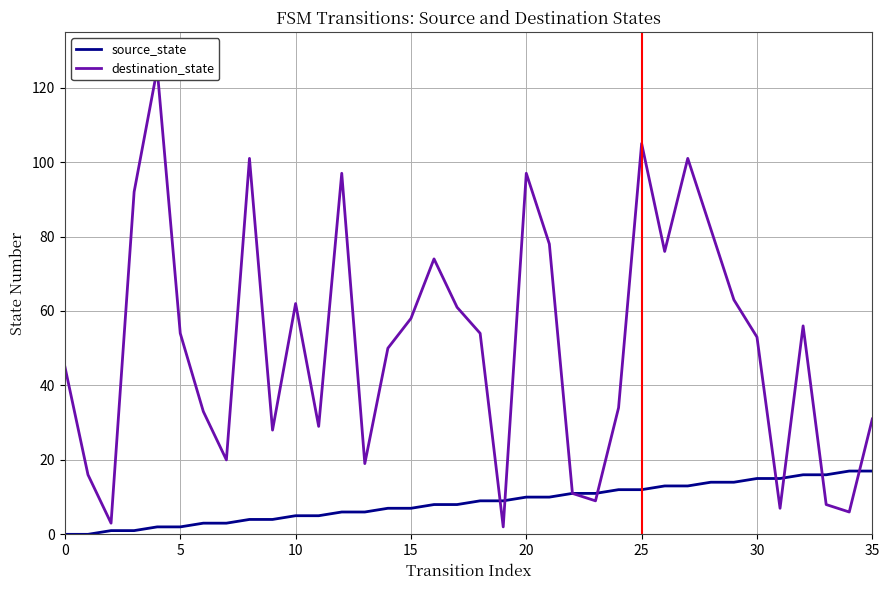

At which label is source_state closest to 8?

16